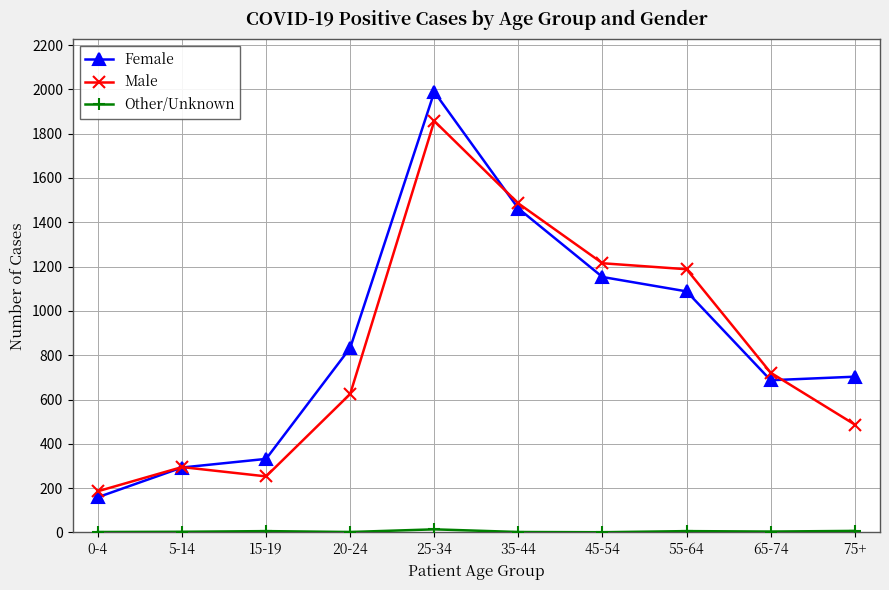

Which series has the largest range (max minus min)?

Female